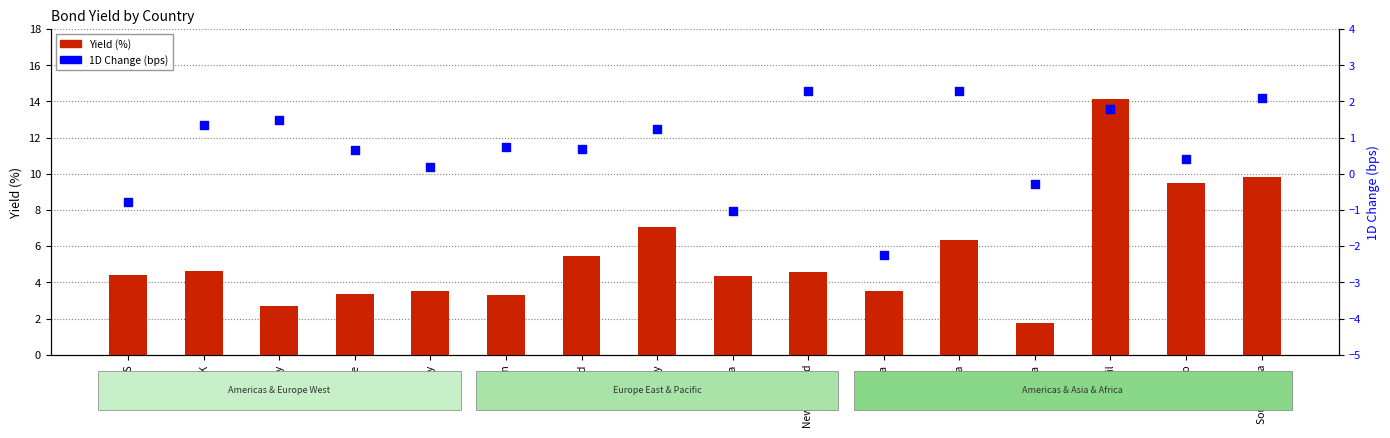

Which series contains the highest Y value?

Yield